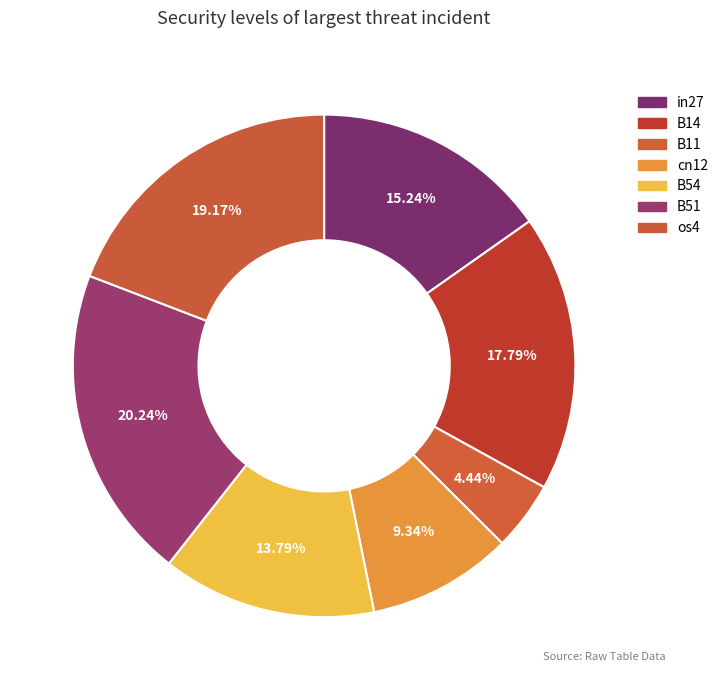

True or false: B11 accounts for 4% of the total.

True